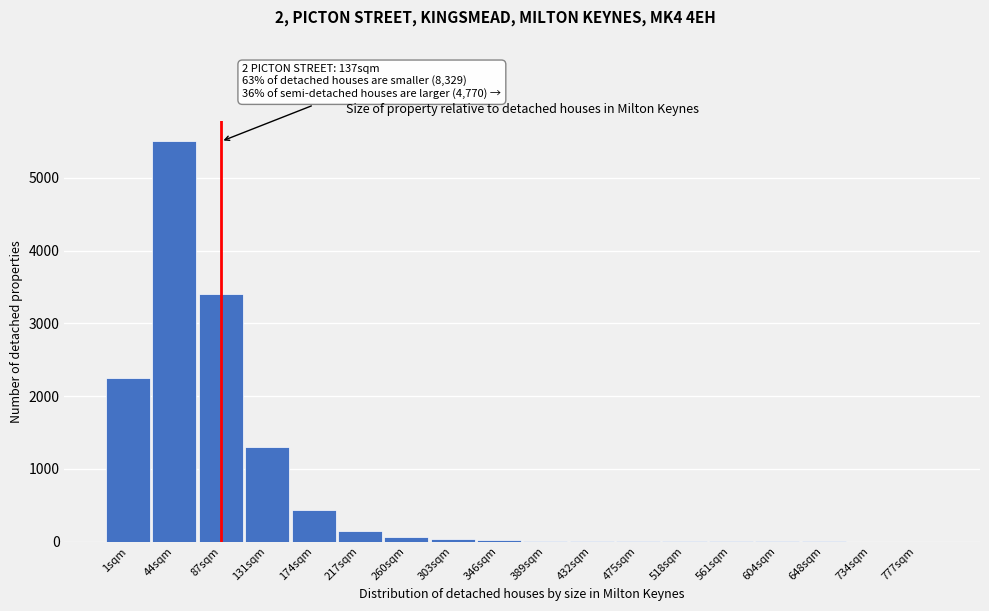

What is the sum of all values?

13156